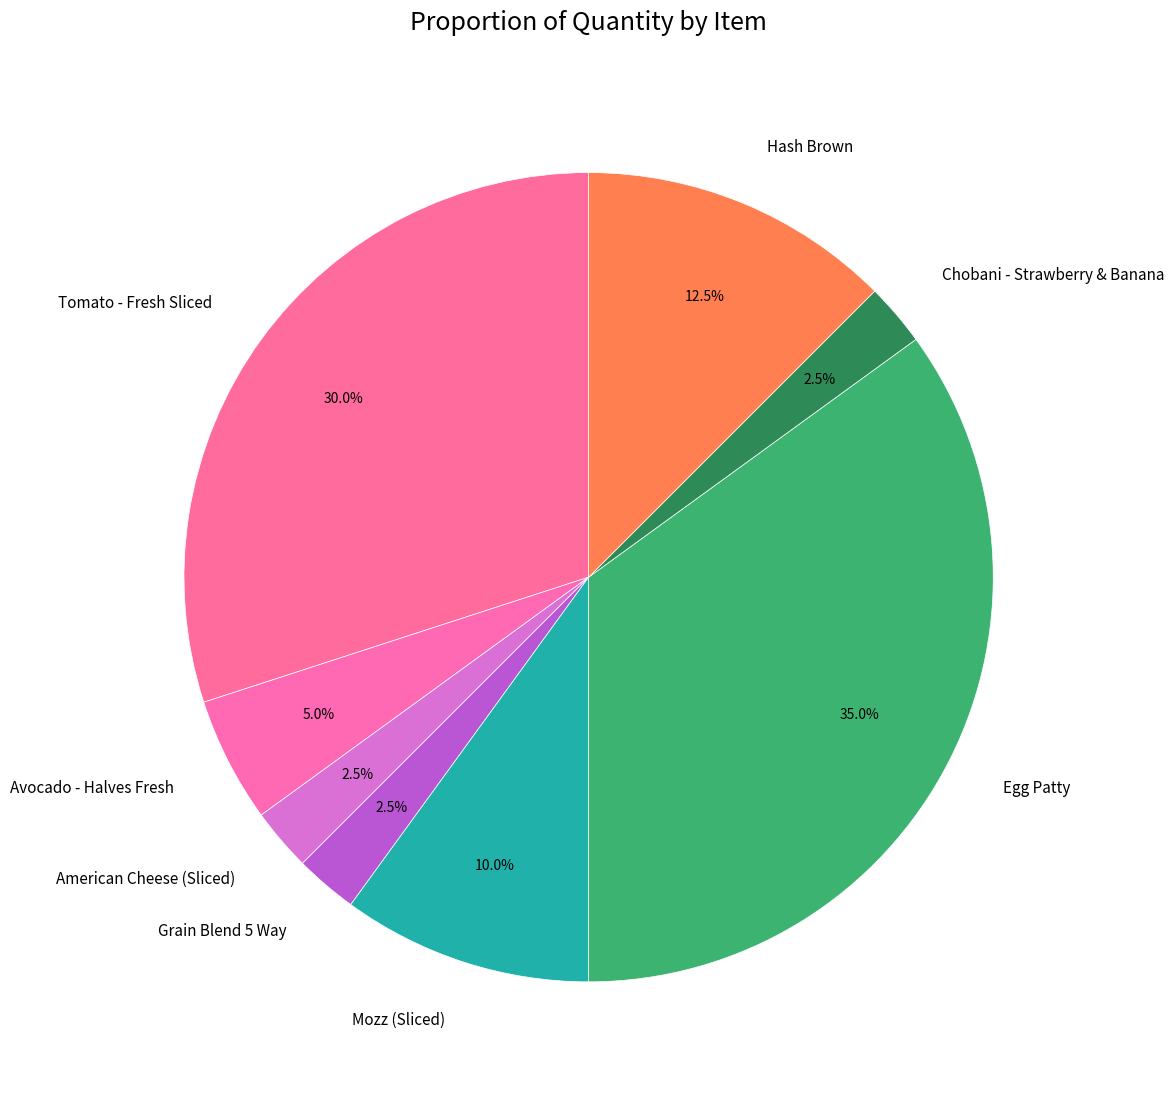

Is American Cheese (Sliced) the majority of the pie?

No